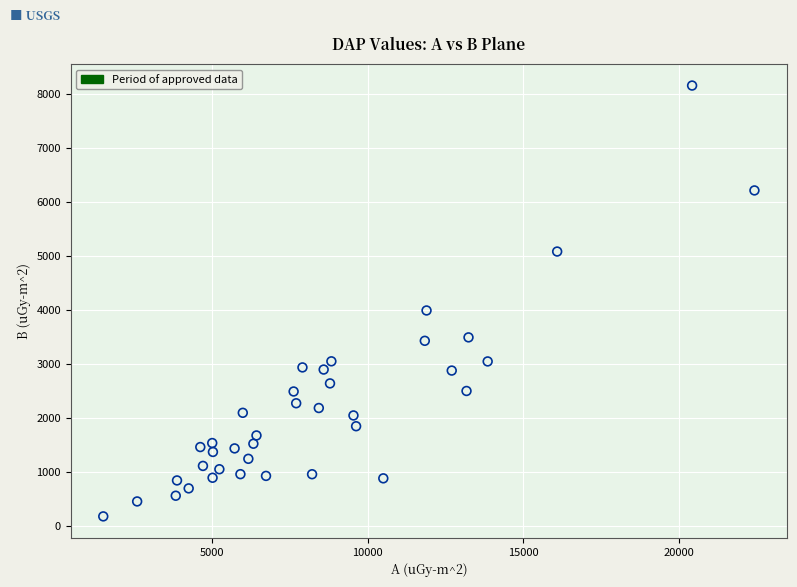

What is the range of X values (max minus min)?

20931.5